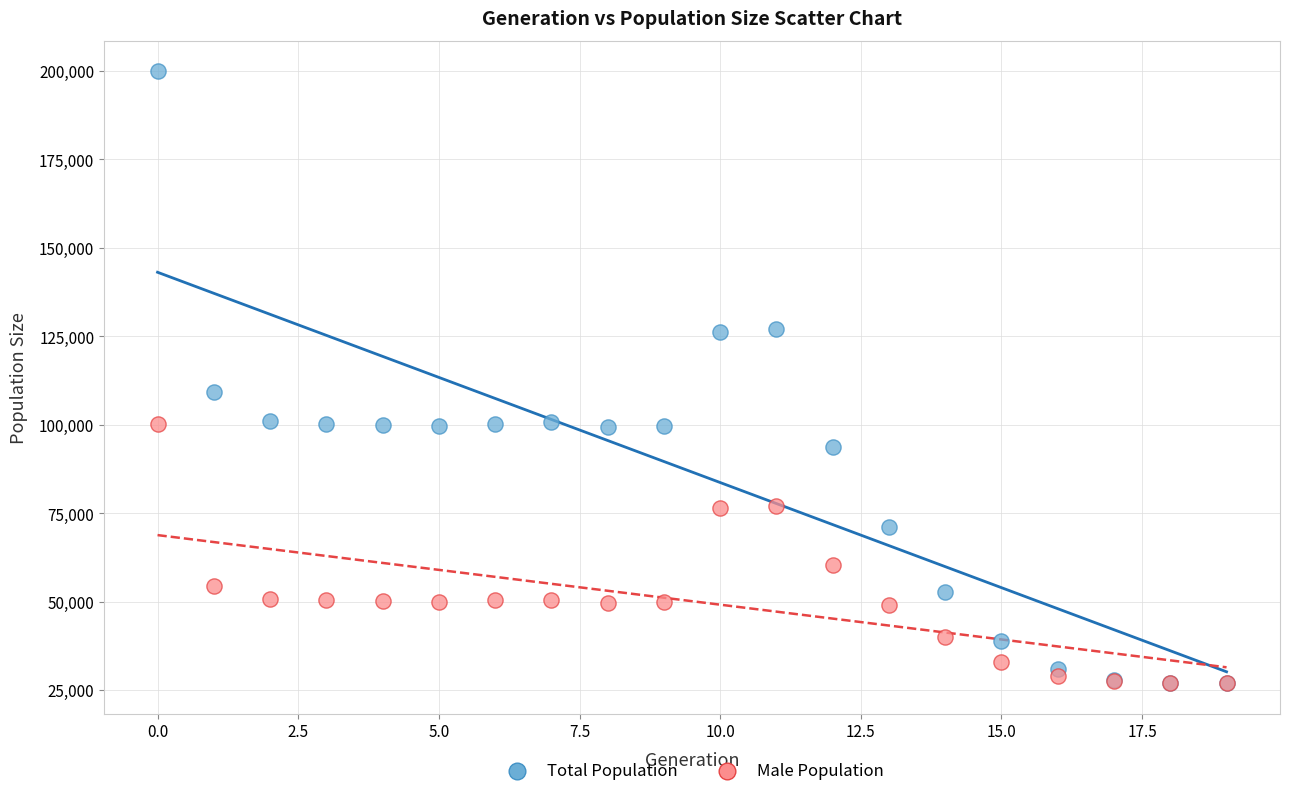

In the Total Population series, what Y value is closest to 113424?

109123